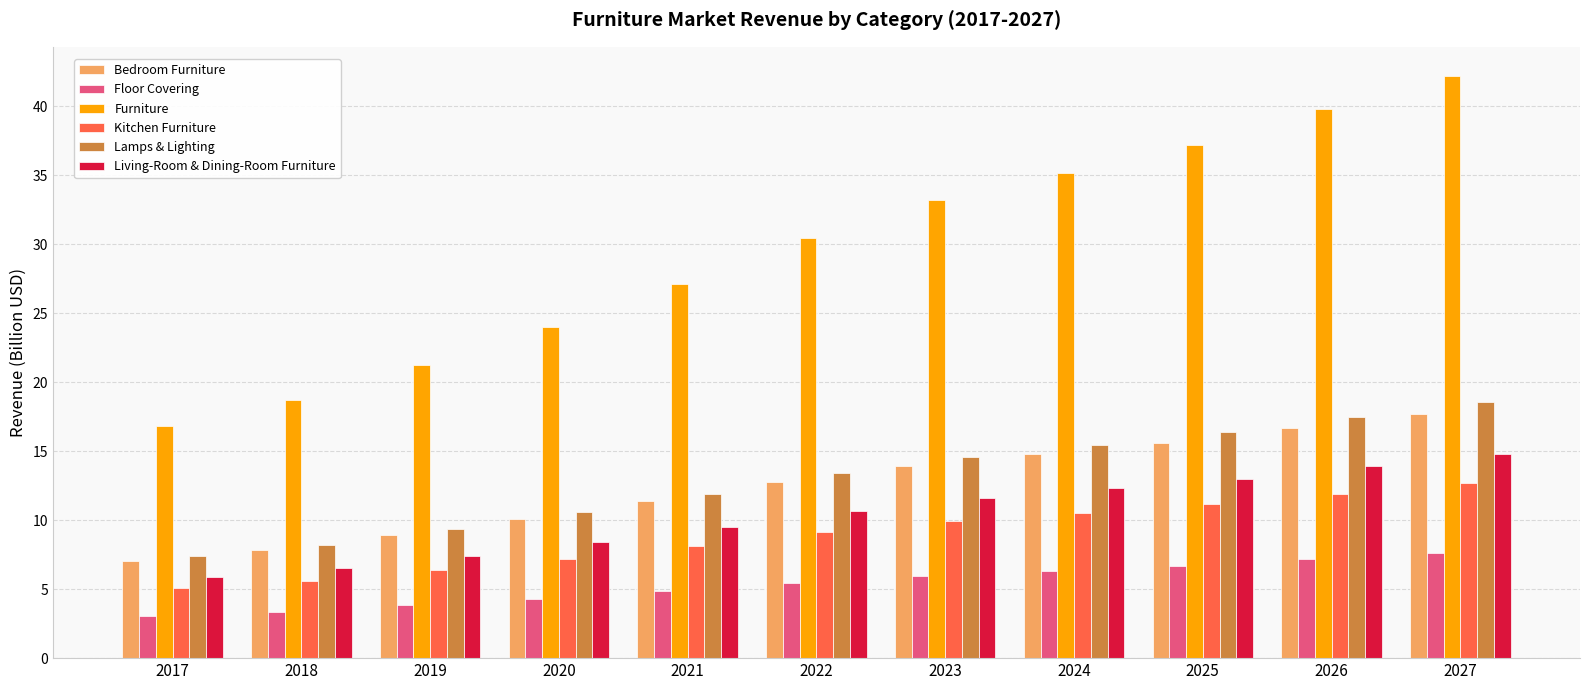

Is it true that Living-Room & Dining-Room Furniture equals 7.4 at 2019?

True